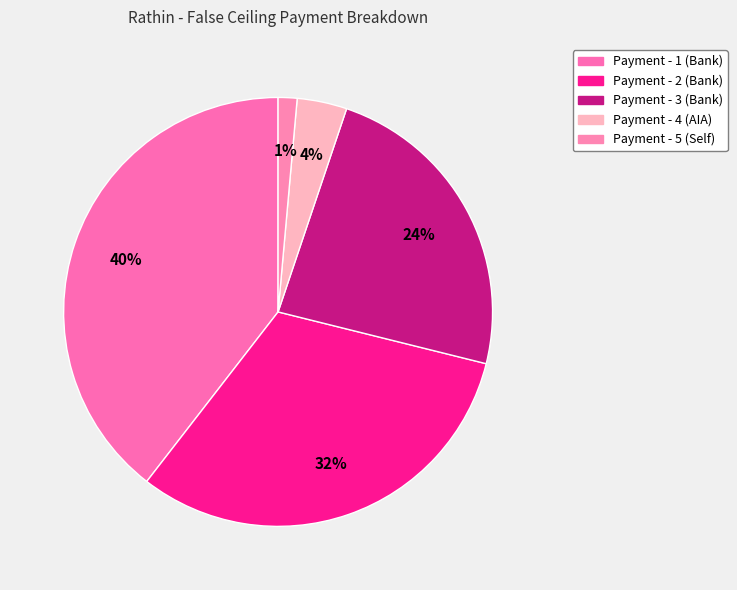

Is there a majority slice in this chart?

No